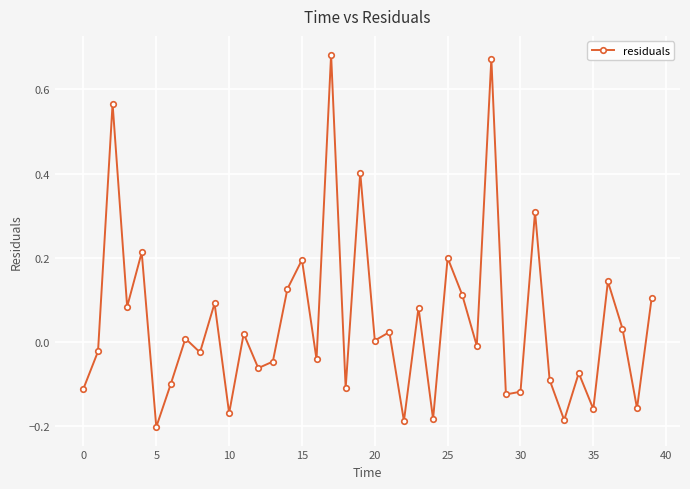

How many points are lower than both their immediate neighbors (excluding endpoints)?

15